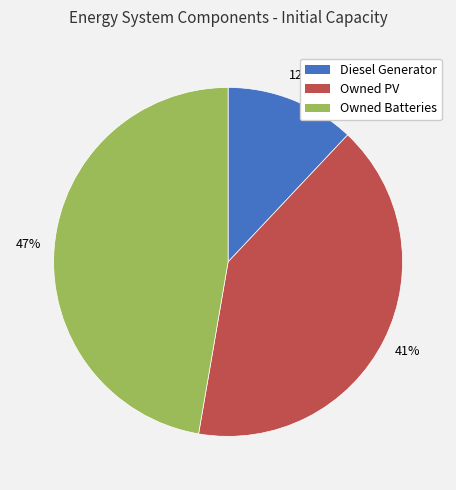

The Owned Batteries slice represents 47% of the pie. True or false?

True